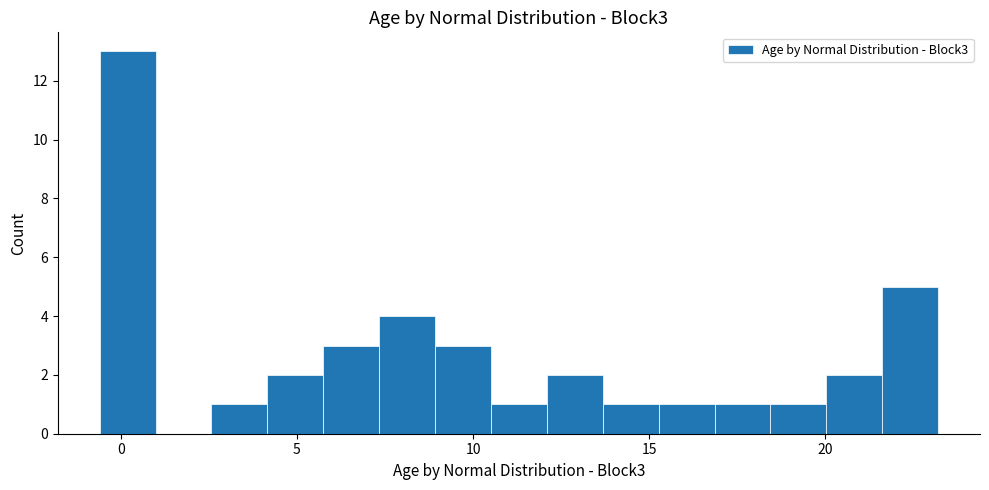

Read against the x-axis, roughly where is the centre of the tallest bar?

0.0